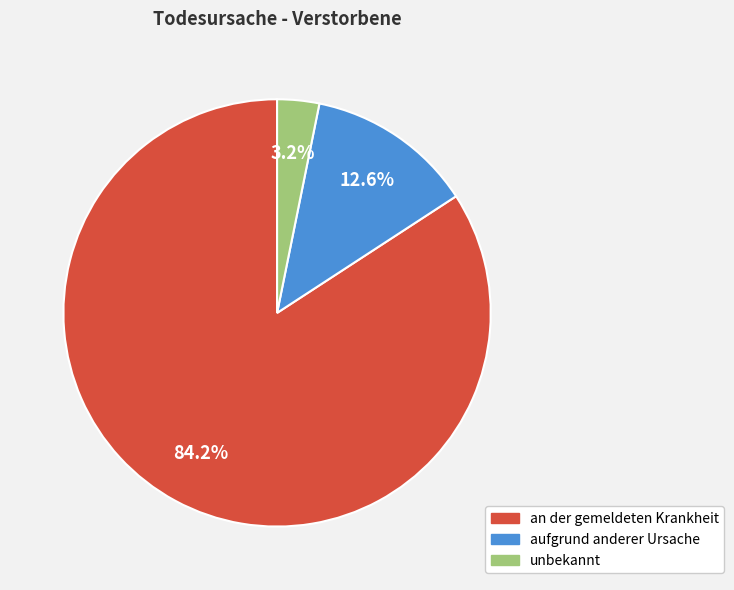

What is the ratio of the value at unbekannt to the value at aufgrund anderer Ursache?

0.3